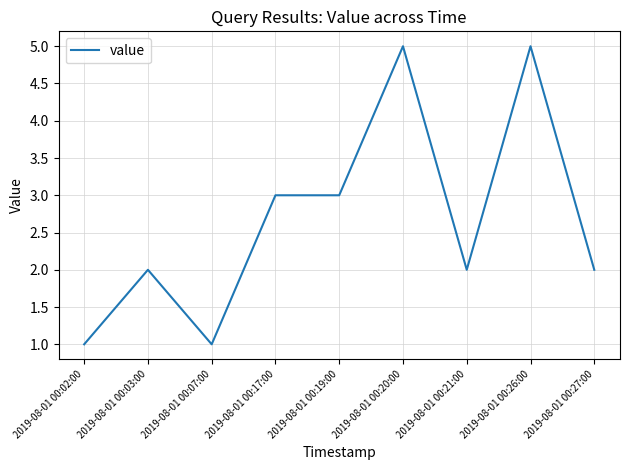

Between 2019-08-01 00:07:00 and 2019-08-01 00:26:00, which is larger?

2019-08-01 00:26:00